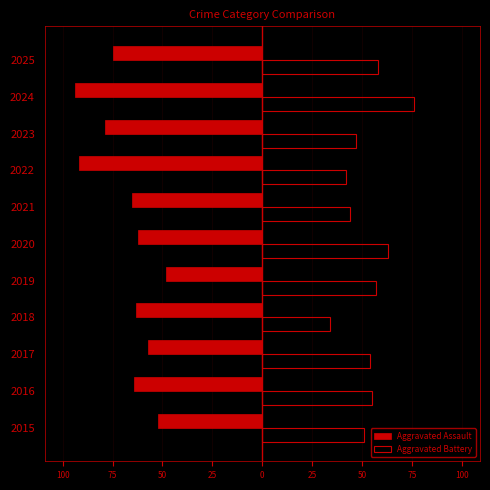

What is the average value of the Aggravated Battery series?

53